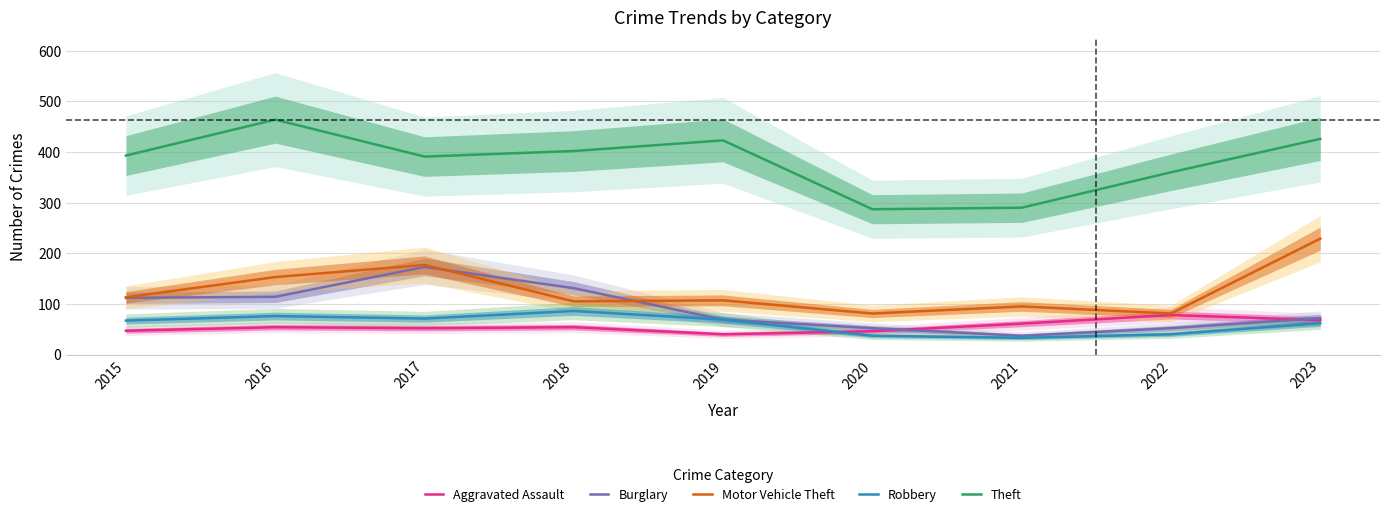

At how many categories does at least one series exceed 229?

9